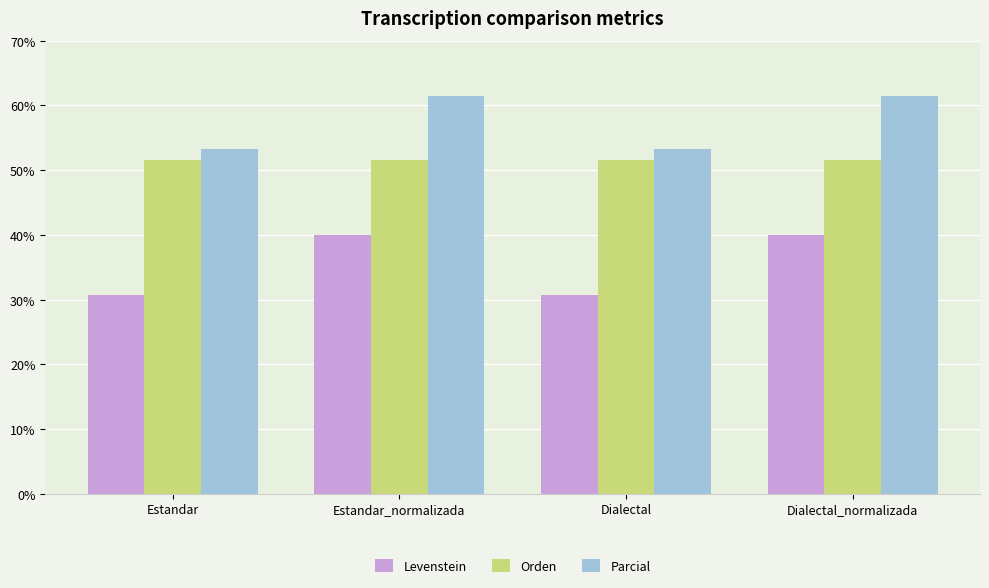

What are all the series names shown in the legend?

Levenstein, Orden, Parcial